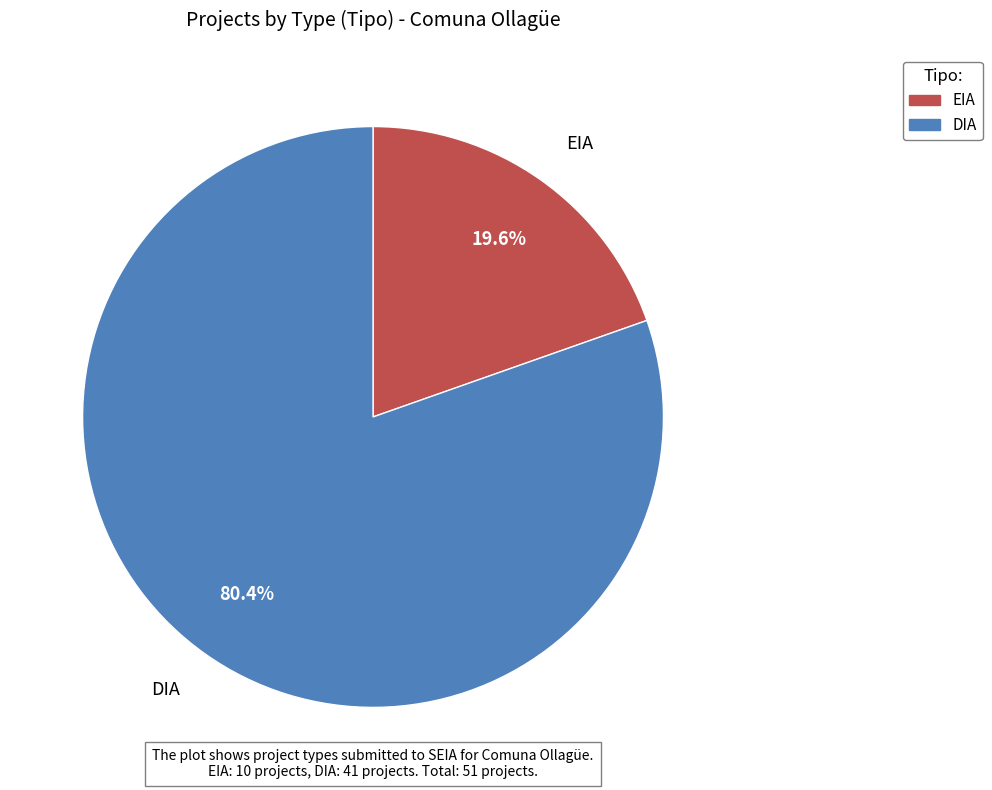

To the nearest percent, what portion does EIA represent?

20%